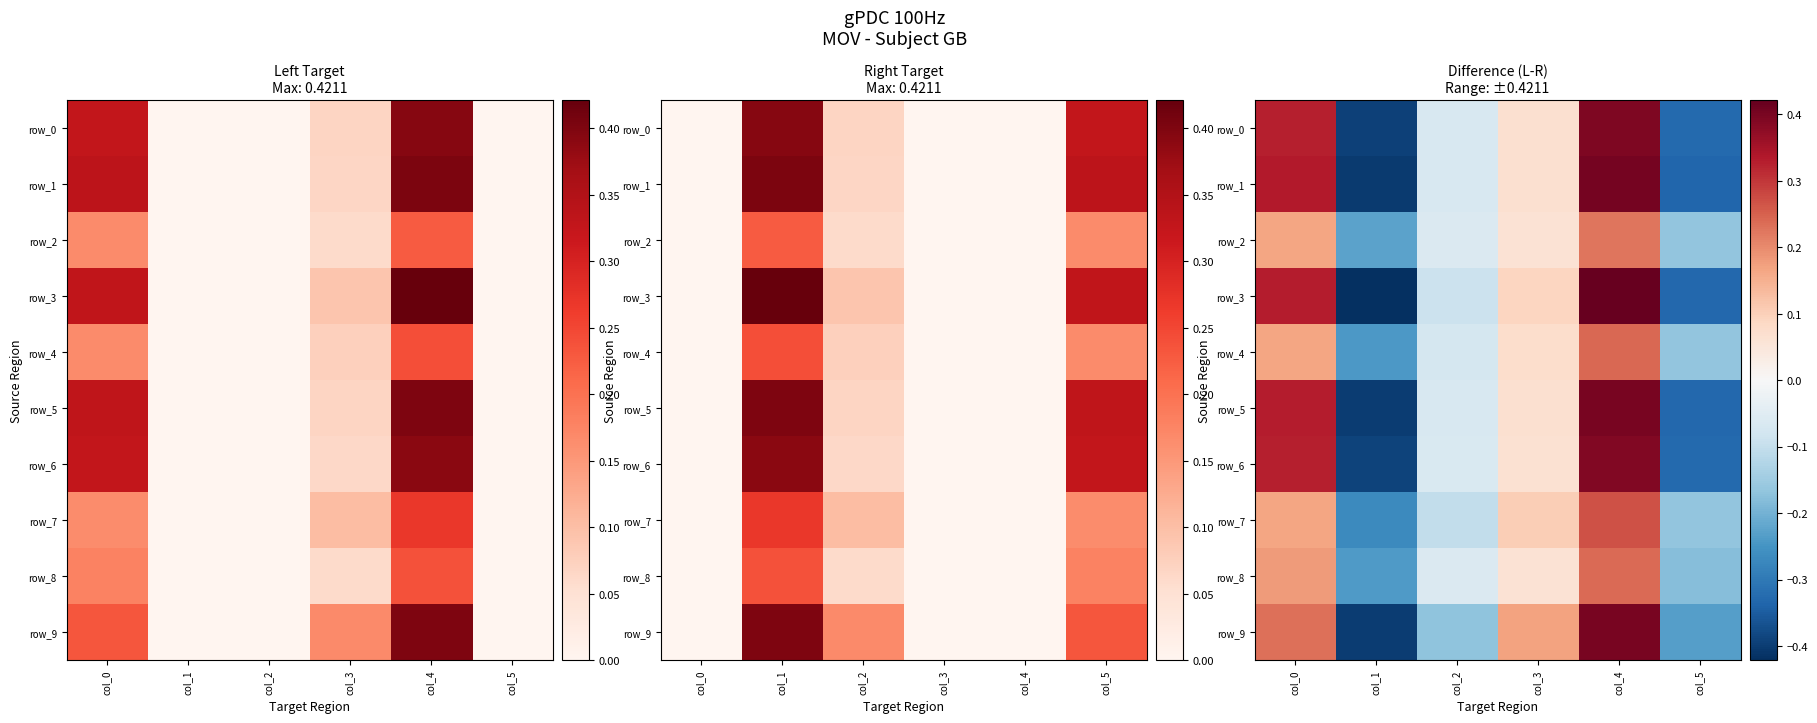

How many negative values does the row_1 series have?

3